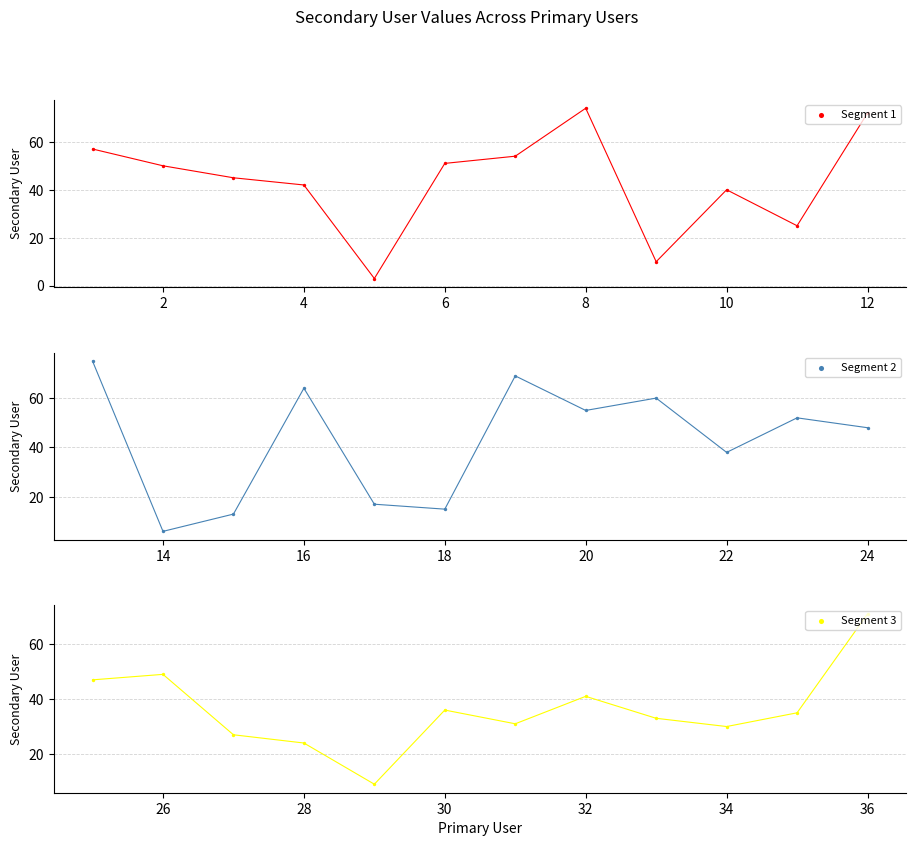

Which series has the widest spread of Y values?

Segment 1